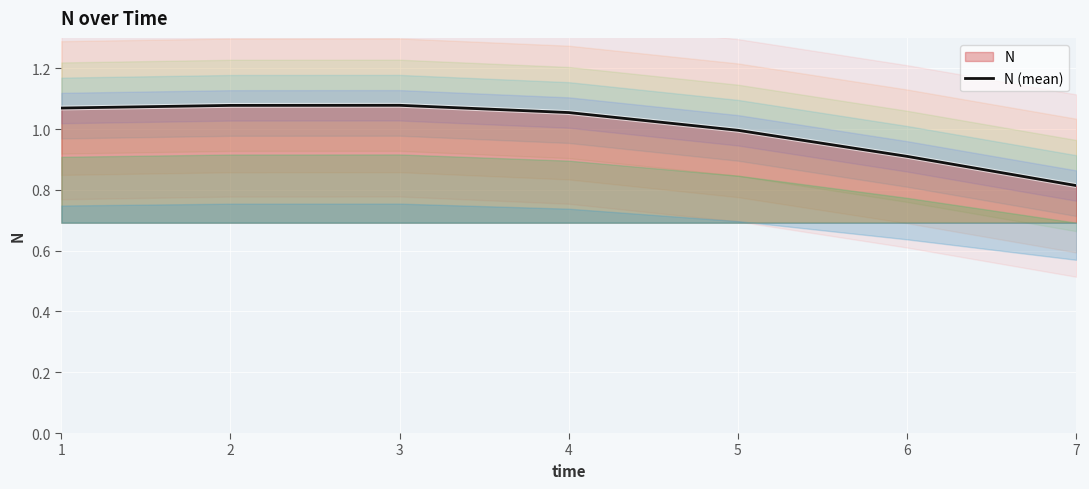

What is the value of the 6th point from the left?

0.9